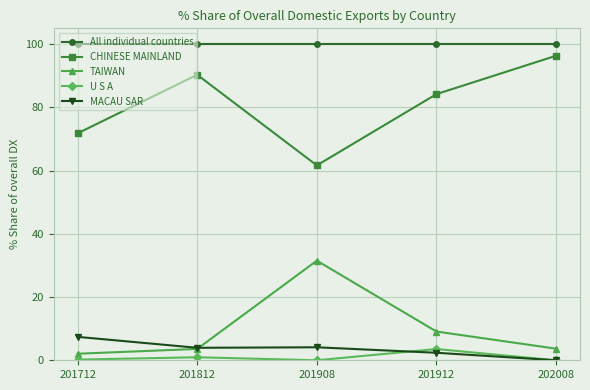

How many interior local peaks does the TAIWAN series have?

1